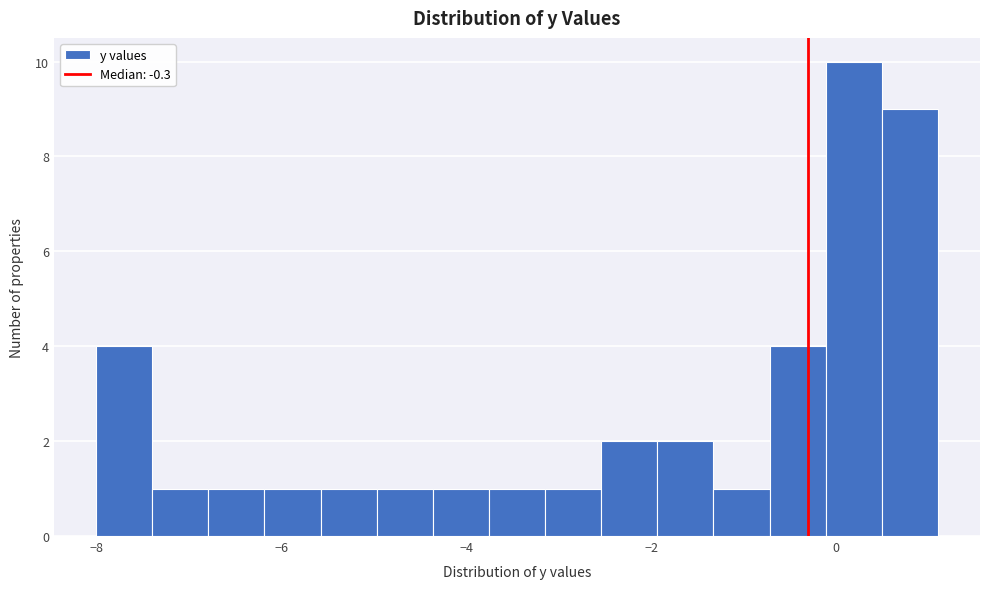

Read against the x-axis, roughly where is the centre of the tallest bar?

0.2